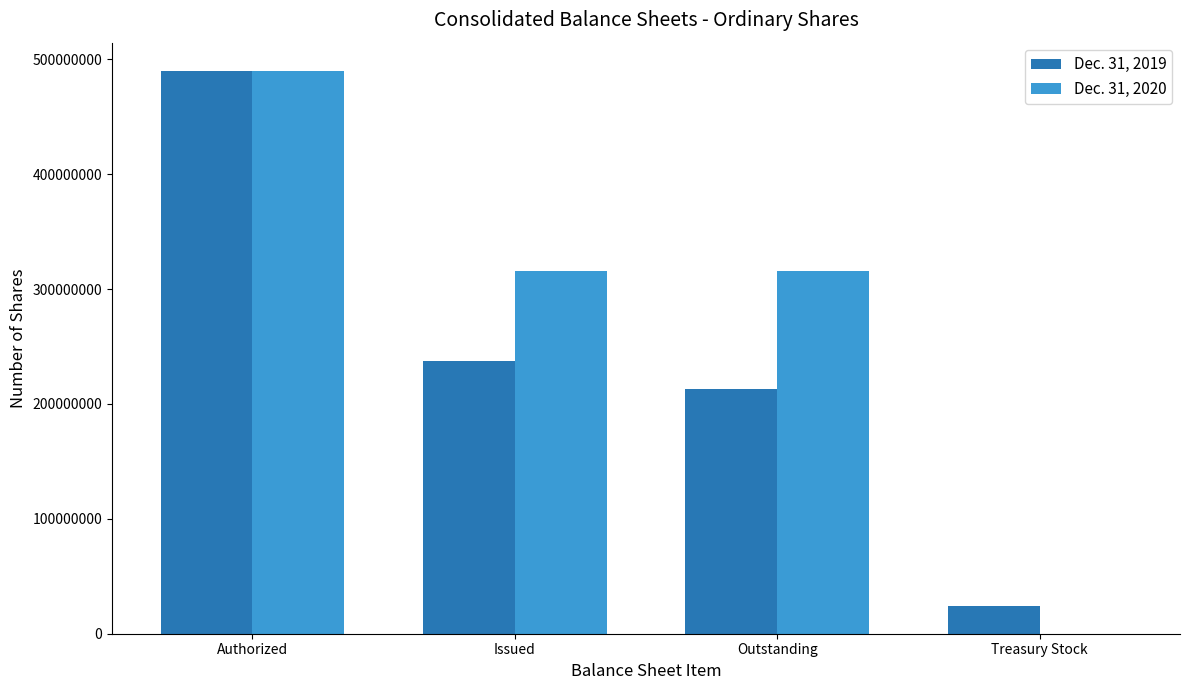

Which series has the widest spread of values?

Dec. 31, 2020